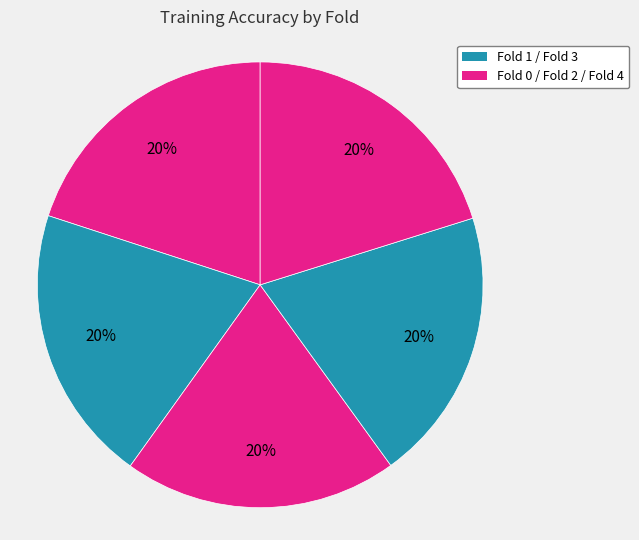

Which slice is the smallest?

Fold 3